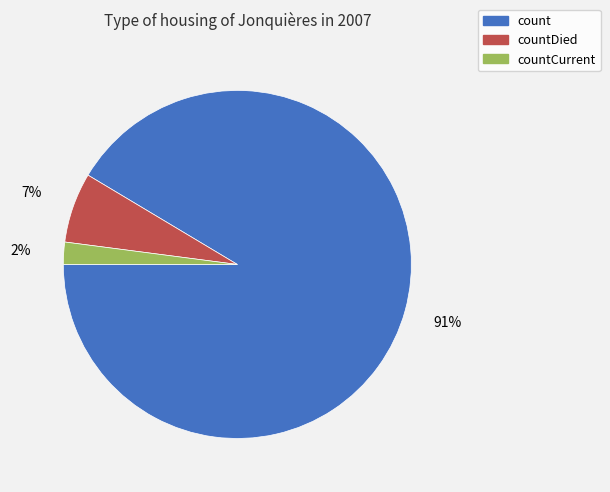

To the nearest percent, what is the difference between the largest and smallest slice percentages?

89%